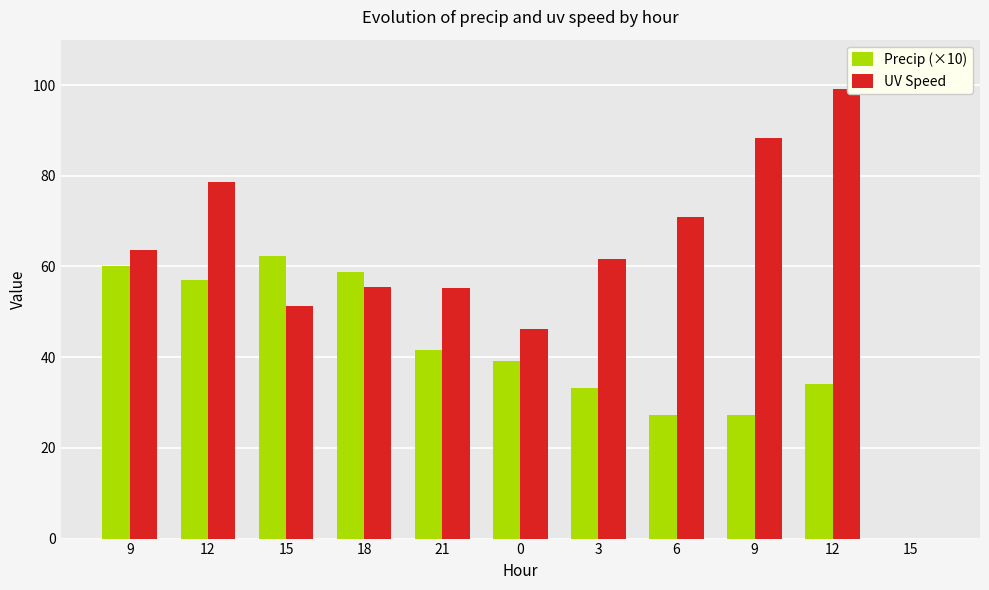

Reading left to right, what are all the values shown in this chart?

Precip (×10): 60.1	56.9	62.2	58.7	41.5	39.1	33.1	27.2	27.3	34.2	0.0
UV Speed: 63.6	78.5	51.2	55.4	55.2	46.2	61.7	70.9	88.3	99.0	0.0